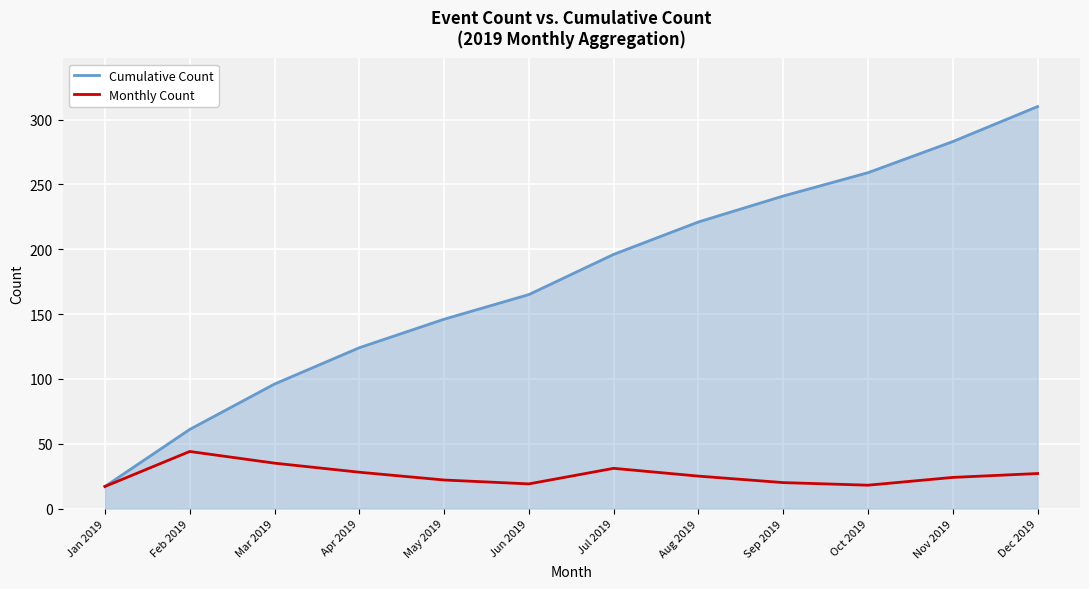

In Monthly Count, how many points are higher than both neighbors (excluding endpoints)?

2